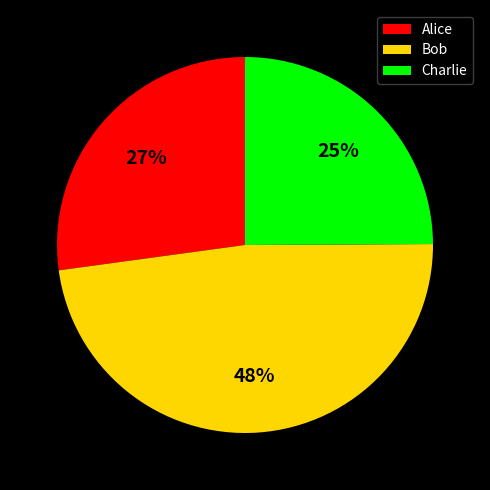

Is it true that Charlie is 25% of the pie?

True